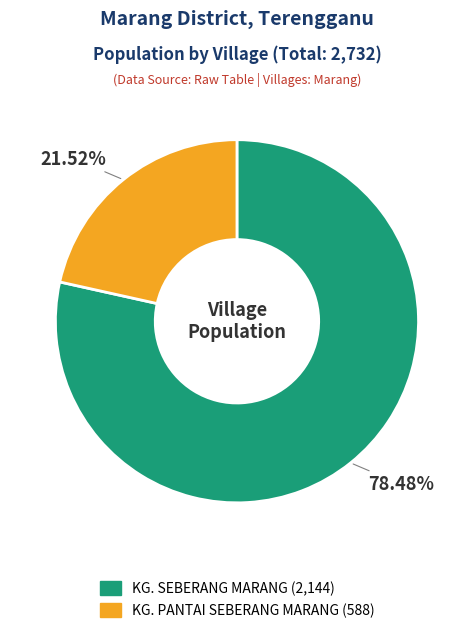

What percentage is the KG. PANTAI SEBERANG MARANG slice, to the nearest percent?

22%